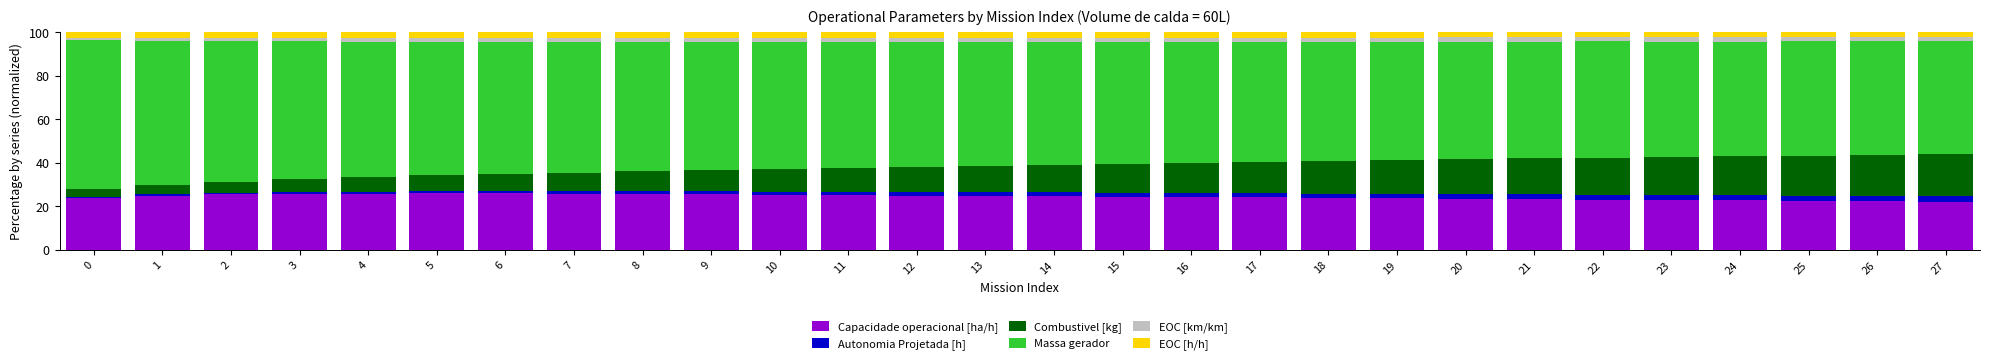

How many series are shown in this chart?

6